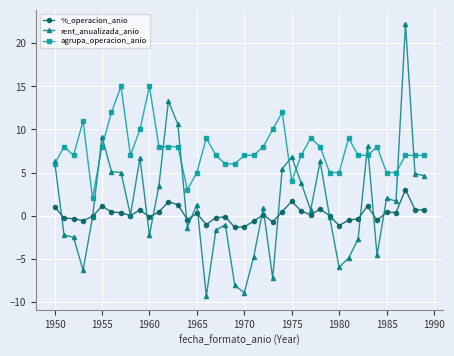

Which series has the largest total across all categories?

agrupa_operacion_anio